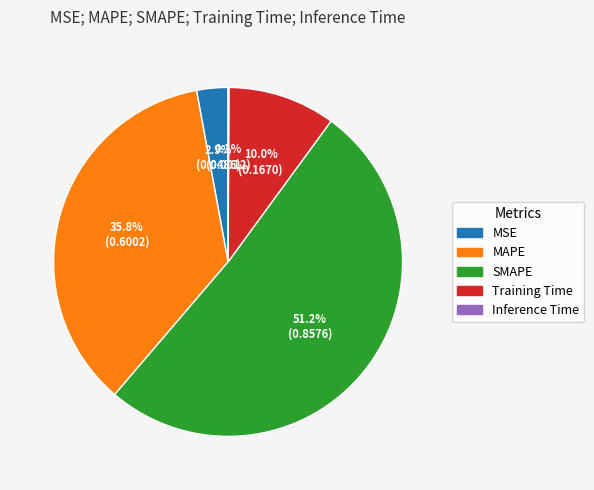

Which has a higher value, MSE or MAPE?

MAPE